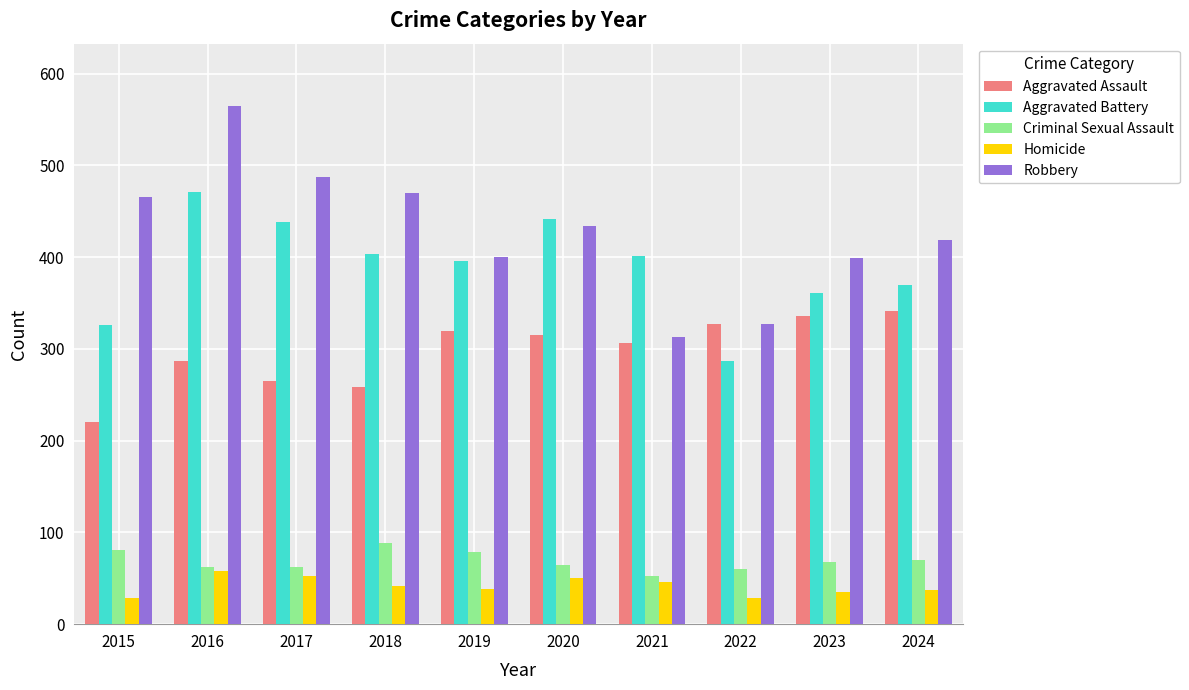

How many values in the Homicide series are below 42?

5